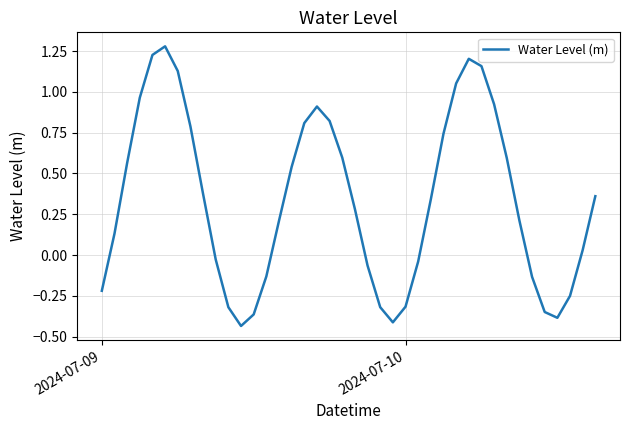

How many interior local valleys (lower than both neighbors) does the data have?

3